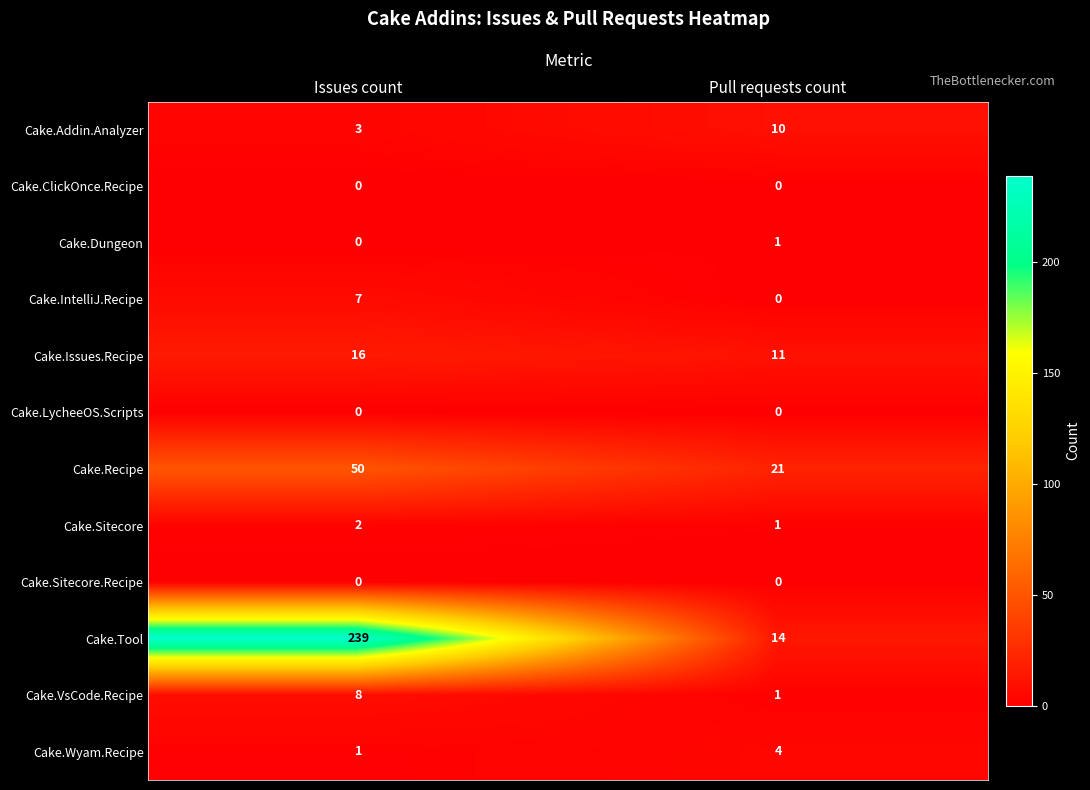

How many categories are shown in the chart?

2